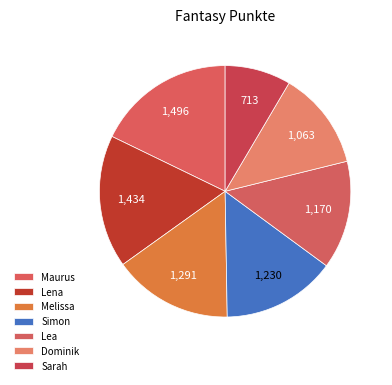

To the nearest percent, what portion does Sarah represent?

8%